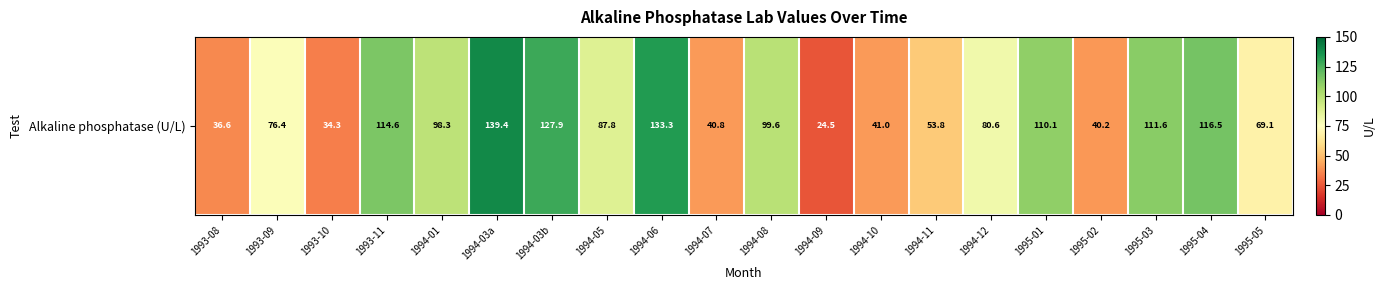

Reading left to right, transcribe all the data shown in this chart.

36.6	76.4	34.3	114.6	98.3	139.4	127.9	87.8	133.3	40.8	99.6	24.5	41.0	53.8	80.6	110.1	40.2	111.6	116.5	69.1